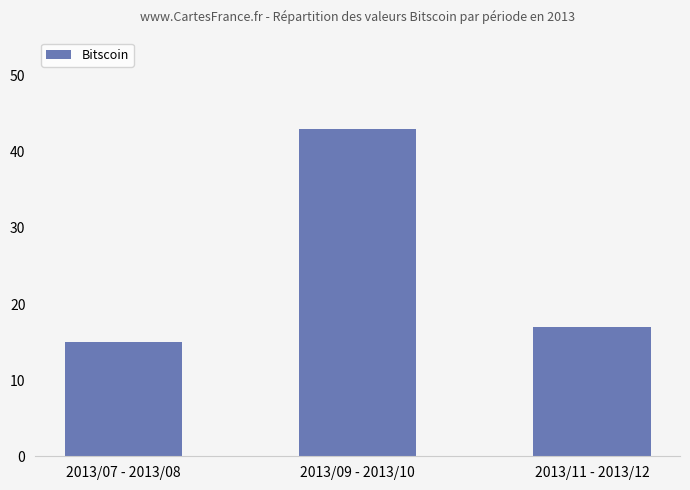

What position from the left is 2013/09 - 2013/10?

2